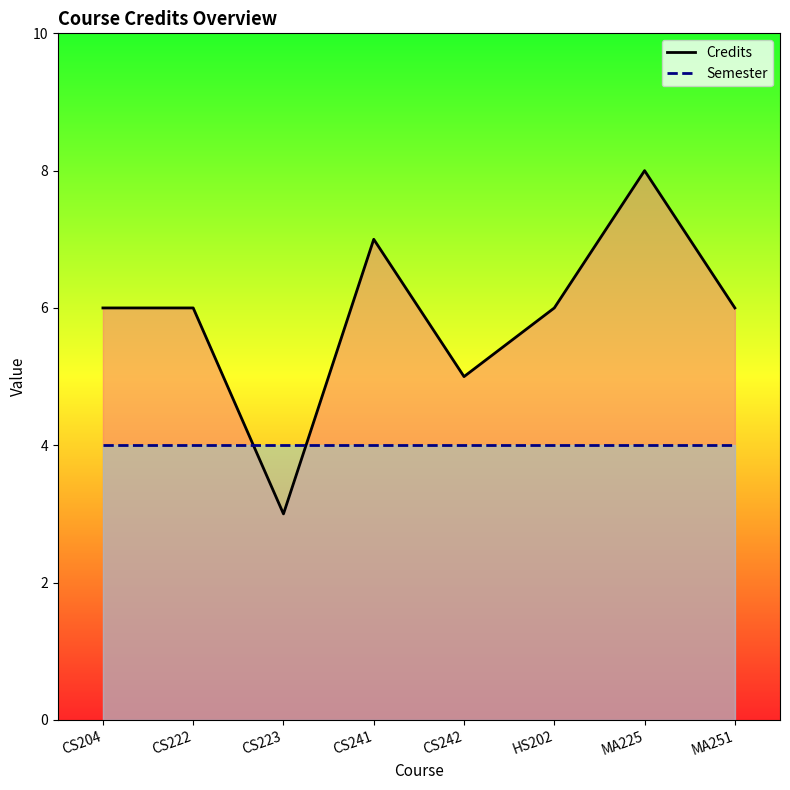

Rank the categories by Credits value from lowest to highest.

CS223, CS242, CS204, CS222, HS202, MA251, CS241, MA225